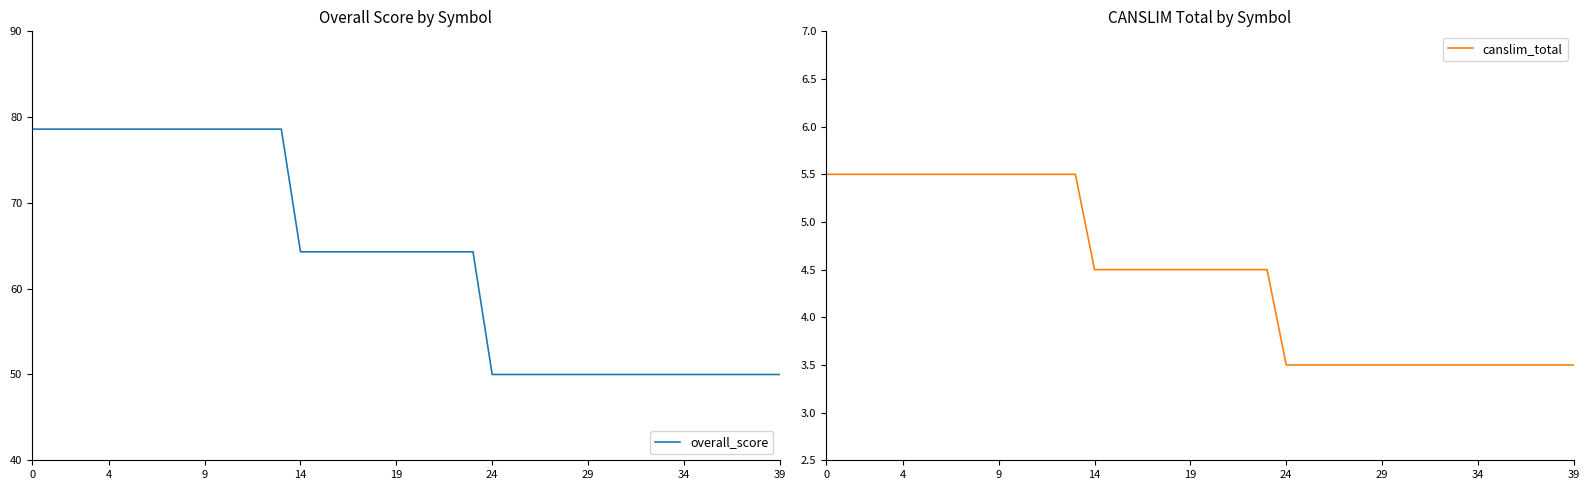

How many lines are shown in the chart?

2